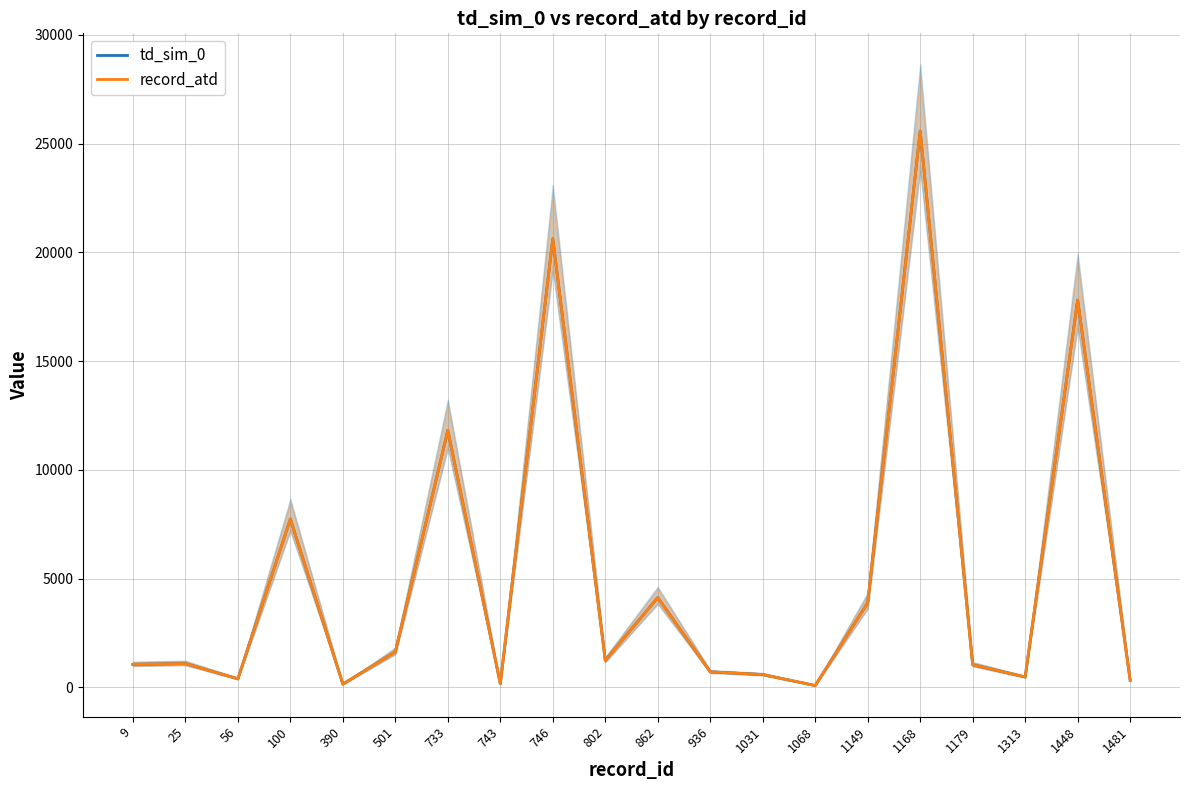

What is the sum of all record_atd values?

100513